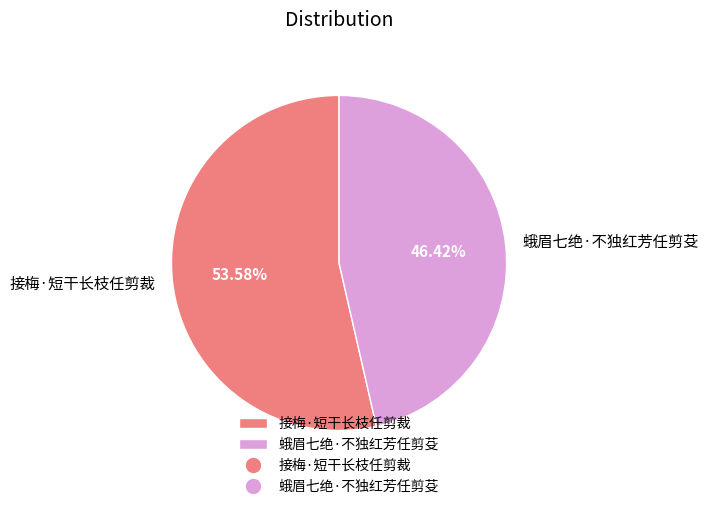

Which slice is the smallest?

蛾眉七绝·不独红芳任剪芟